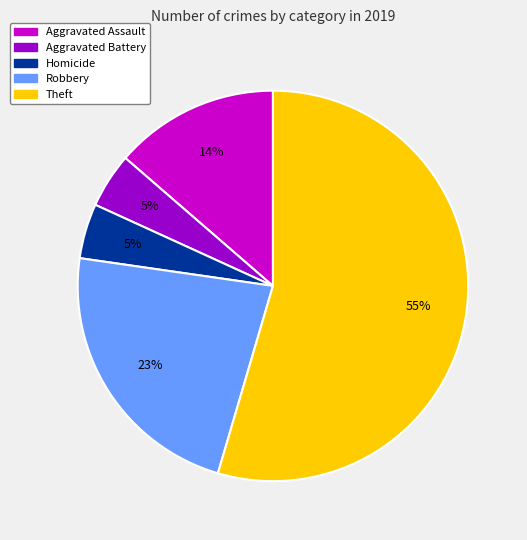

What is the largest slice in the pie chart?

Theft